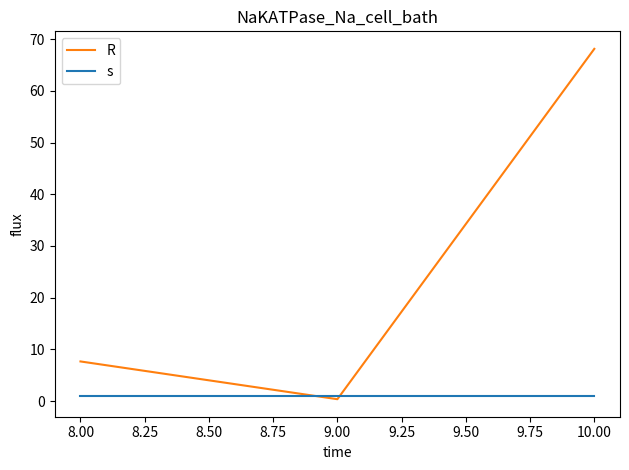

The R series shows 0.4 at 9.00. True or false?

True